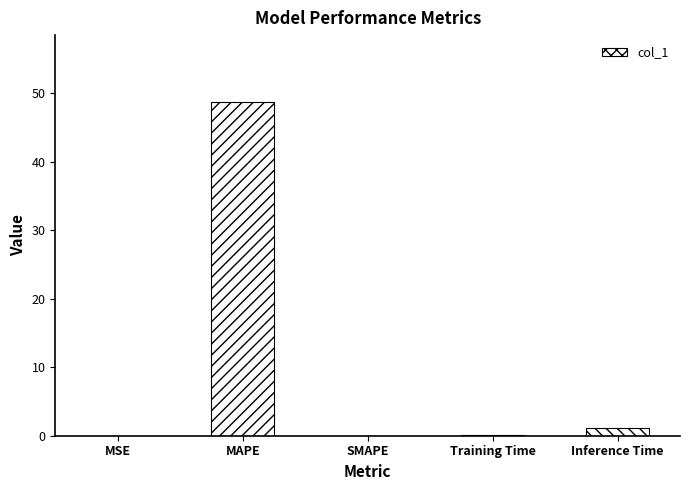

Is it true that the value at MAPE is 48.7?

True